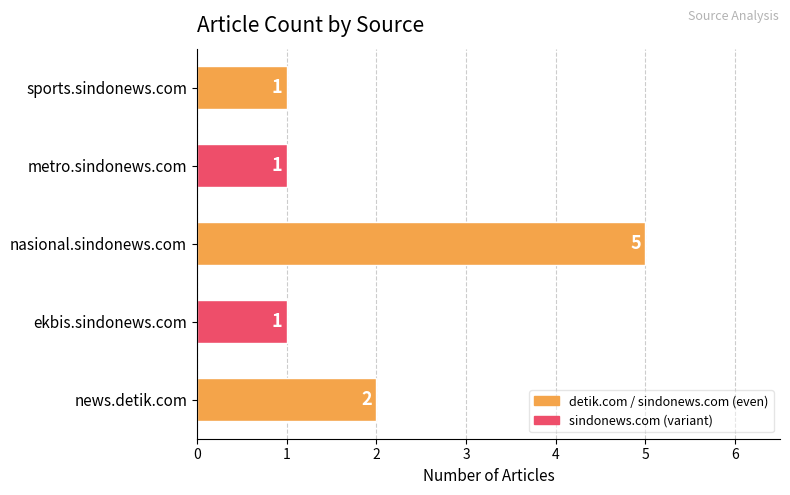

Does the chart contain any negative values?

No